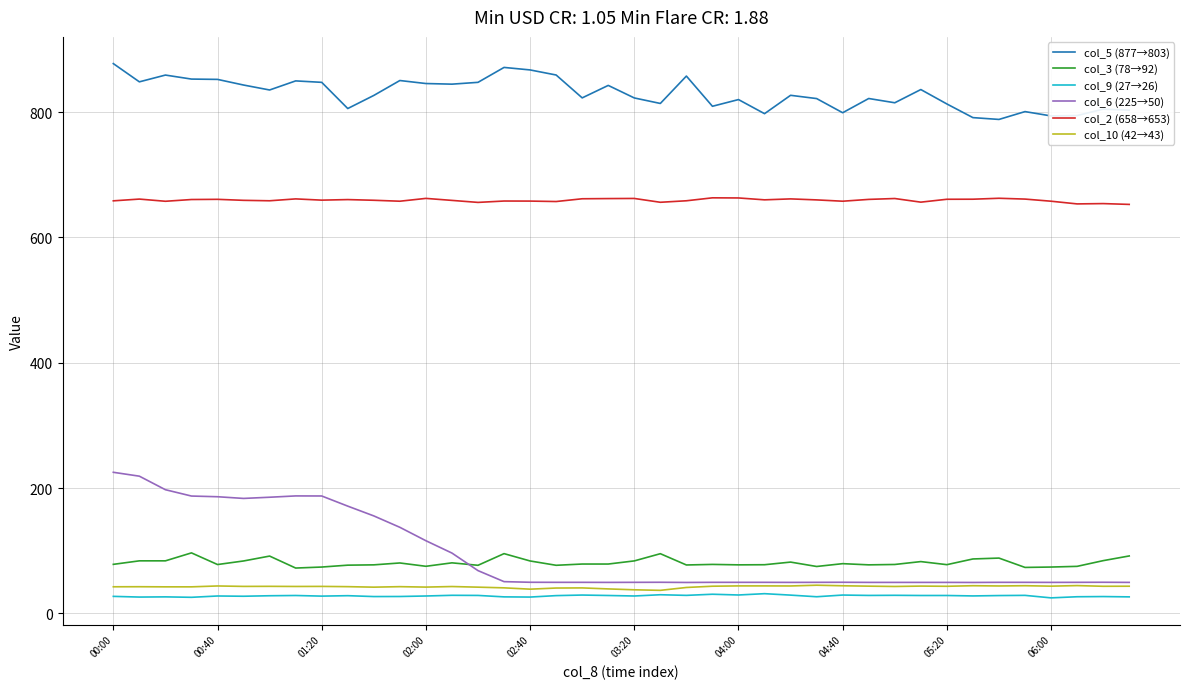

What is the highest value of the col_6 (225→50) series?

225.2